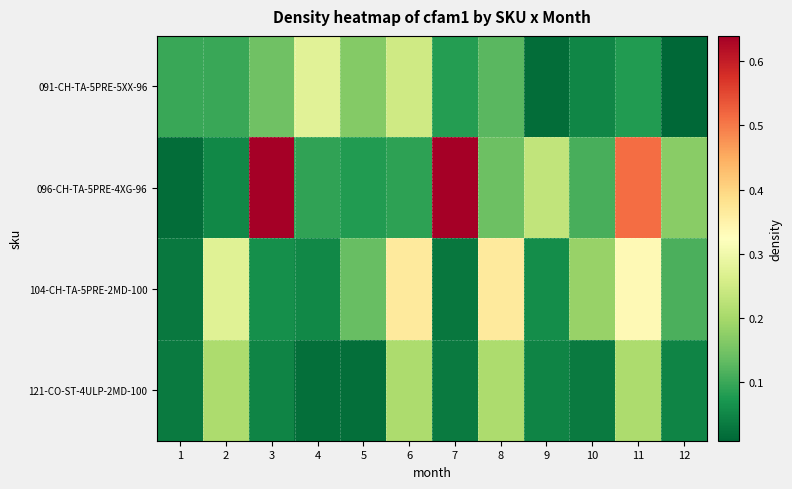

Which series has the largest range (max minus min)?

096-CH-TA-5PRE-4XG-96